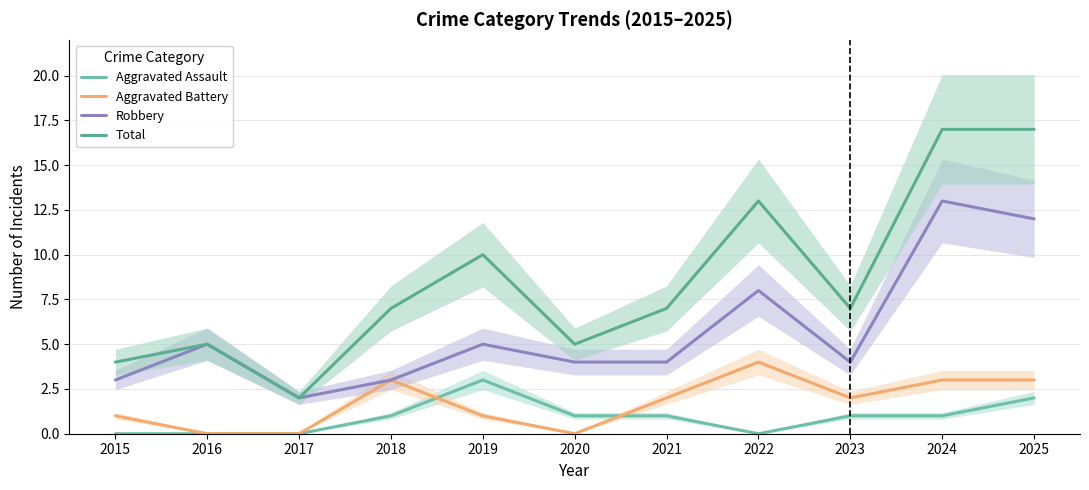

How many values in the Aggravated Battery series exceed 2?

4